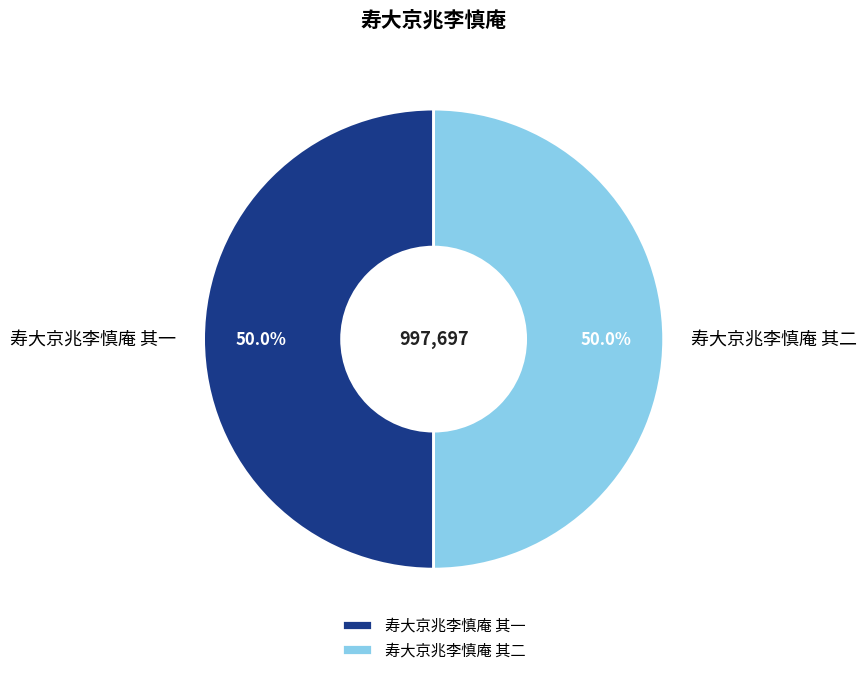

How many slices are in this pie chart?

2